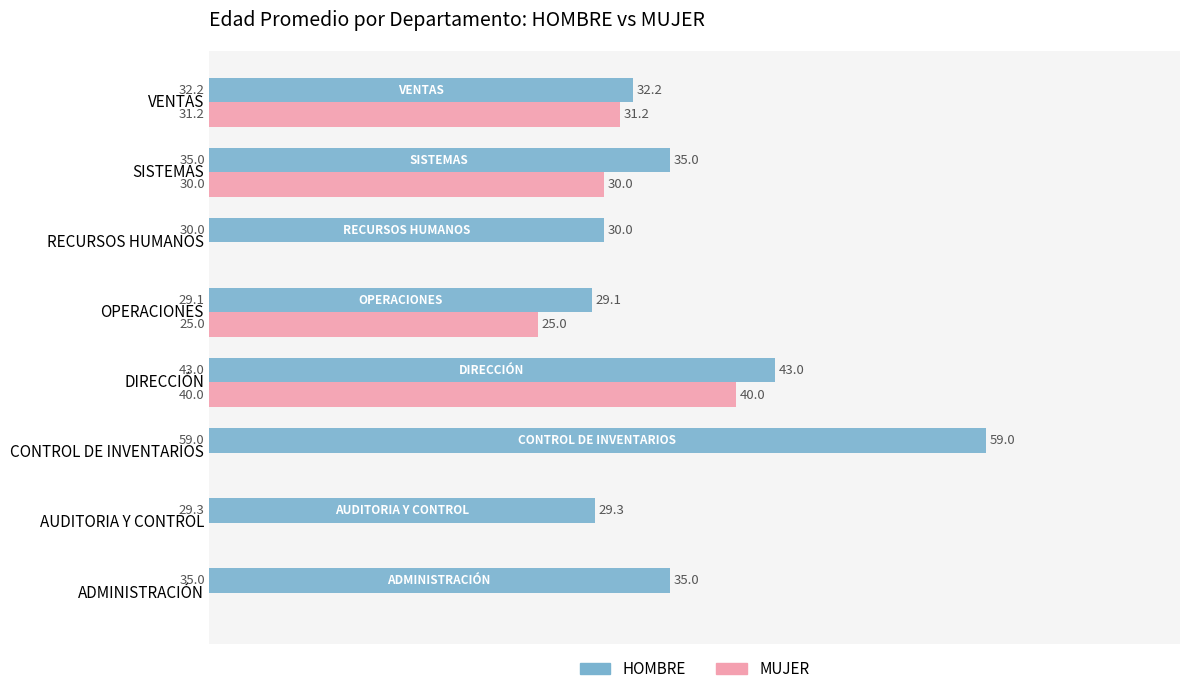

What is the total value across all series at CONTROL DE INVENTARIOS?

59.0